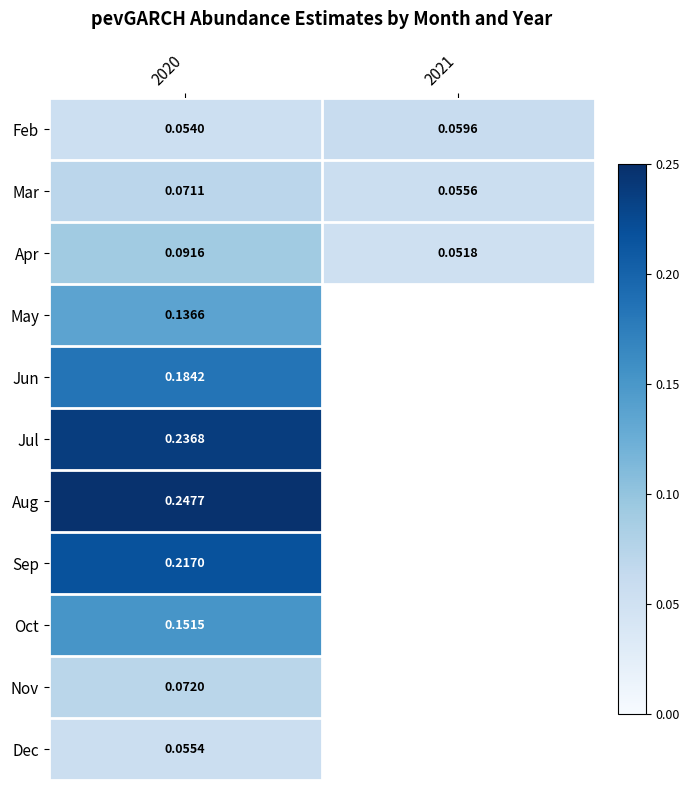

Is it true that Nov equals 0.1 at 2020?

True